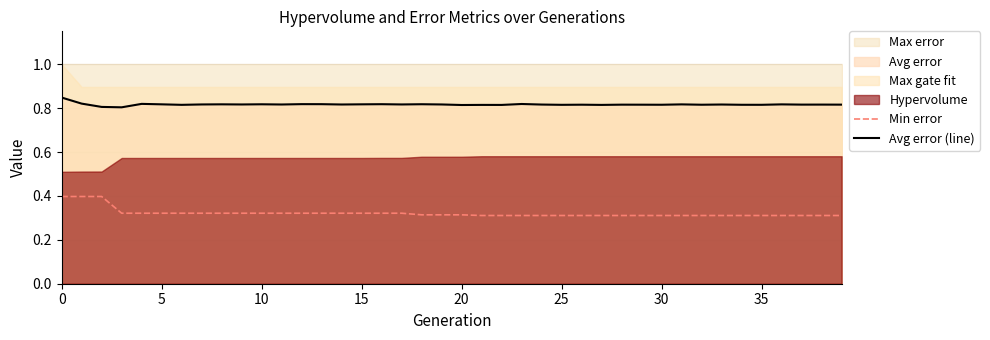

Is the value of Avg error (line) at 23 greater than the value of Min error at 20?

Yes